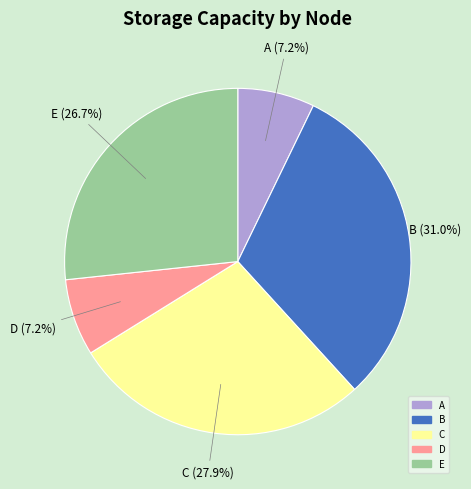

To the nearest percent, what is the difference between the C and A slice percentages?

21%